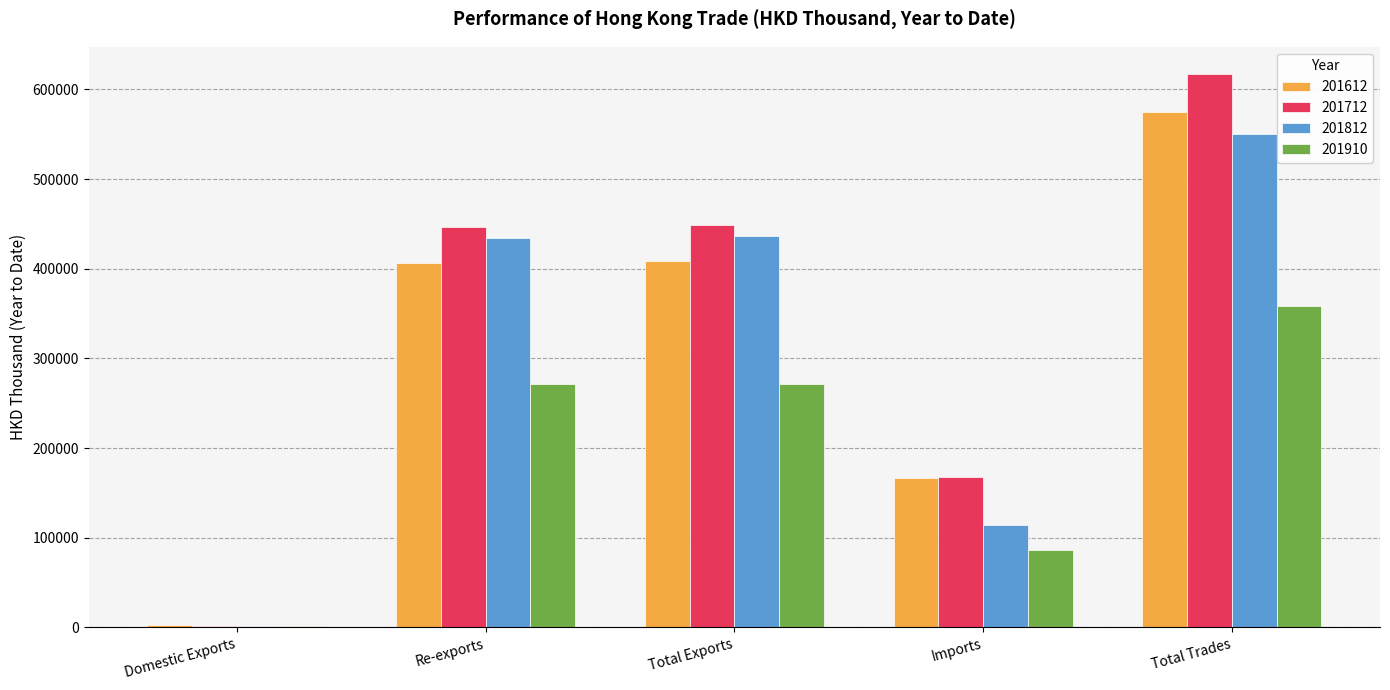

True or false: 201612 has a value of 676020.2 at Re-exports.

False